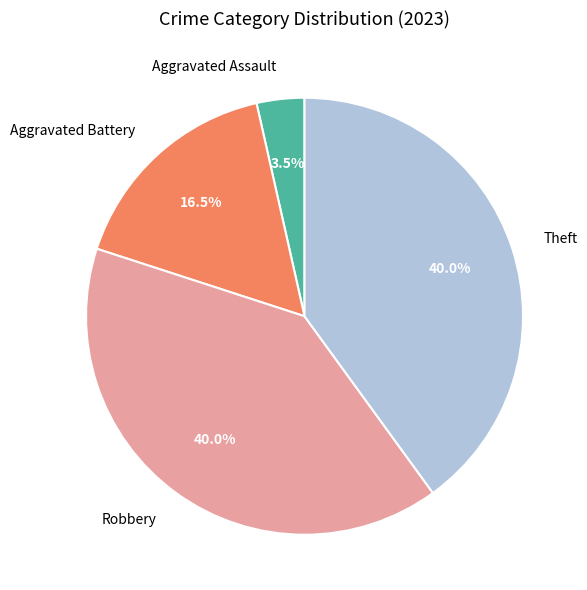

Count the number of slices in the pie.

4